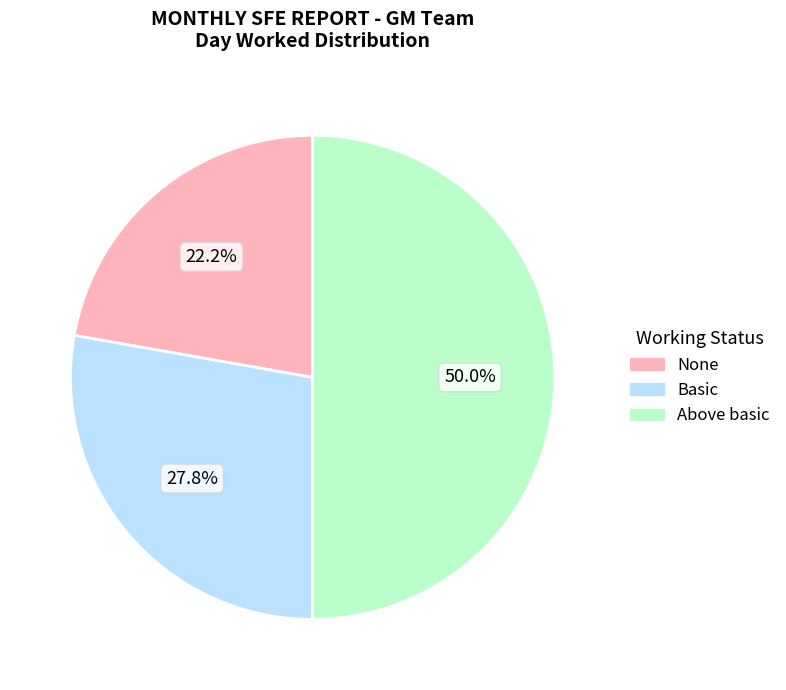

Does Basic account for over 50% of the chart?

No